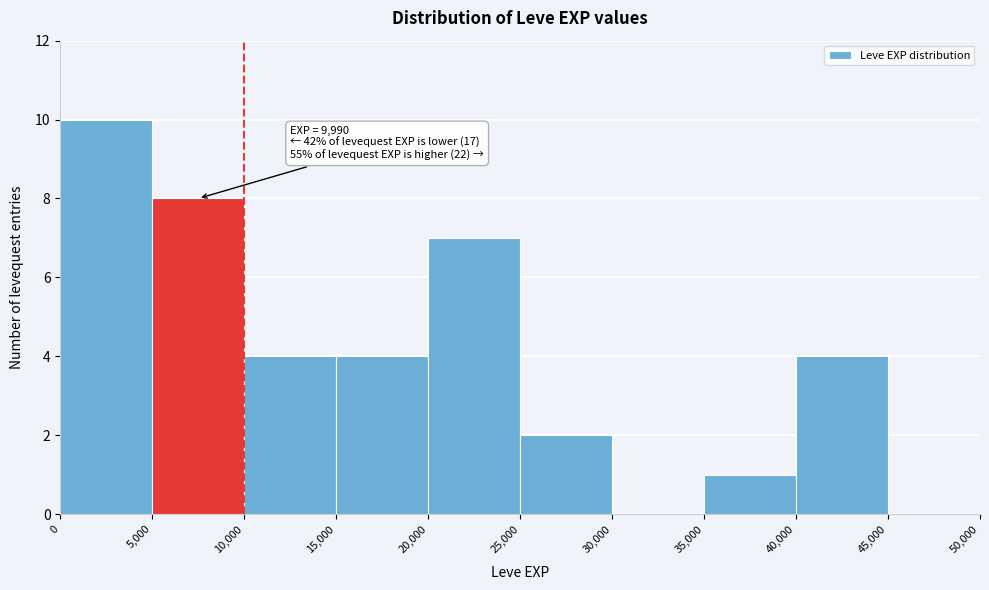

Which range on the x-axis has the tallest bar?

0 to 5,000